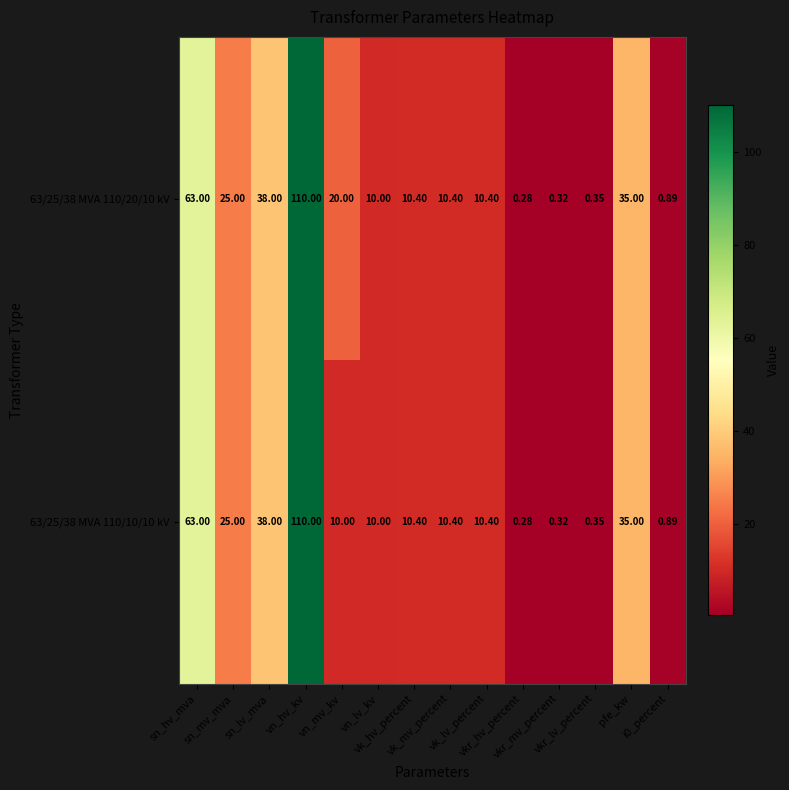

Which series changed the most between vn_lv_kv and vkr_lv_percent?

63/25/38 MVA 110/20/10 kV